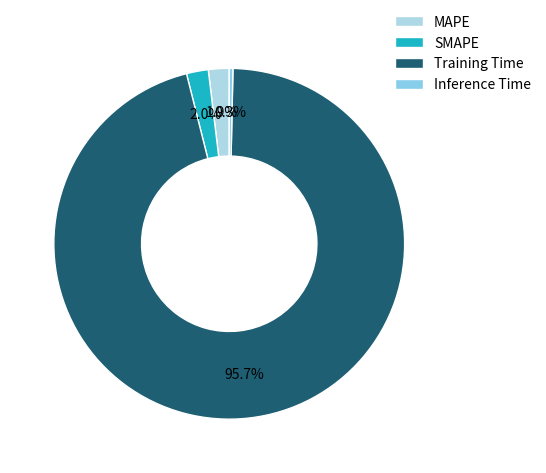

To the nearest percent, what is the combined percentage of MAPE and Inference Time?

2%